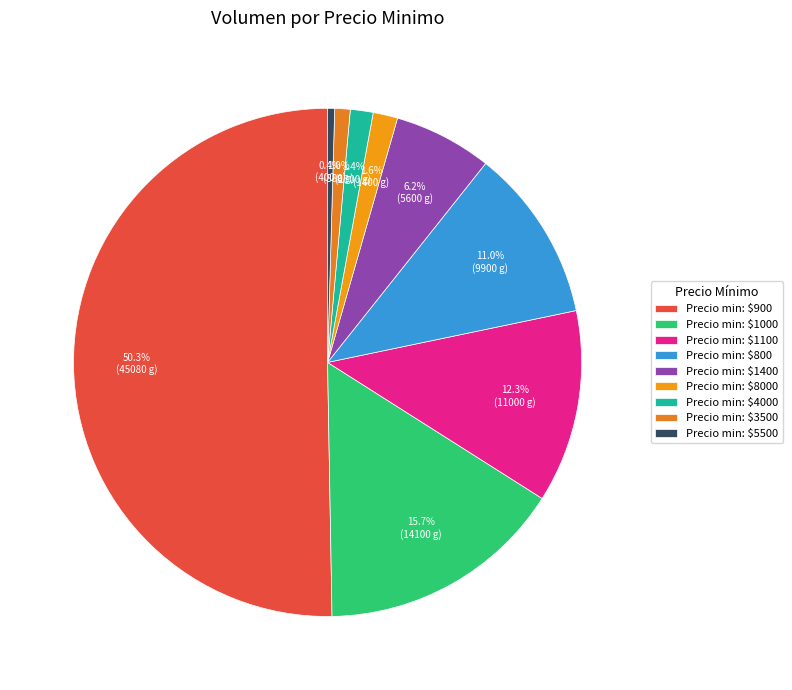

How many slices are in this pie chart?

9